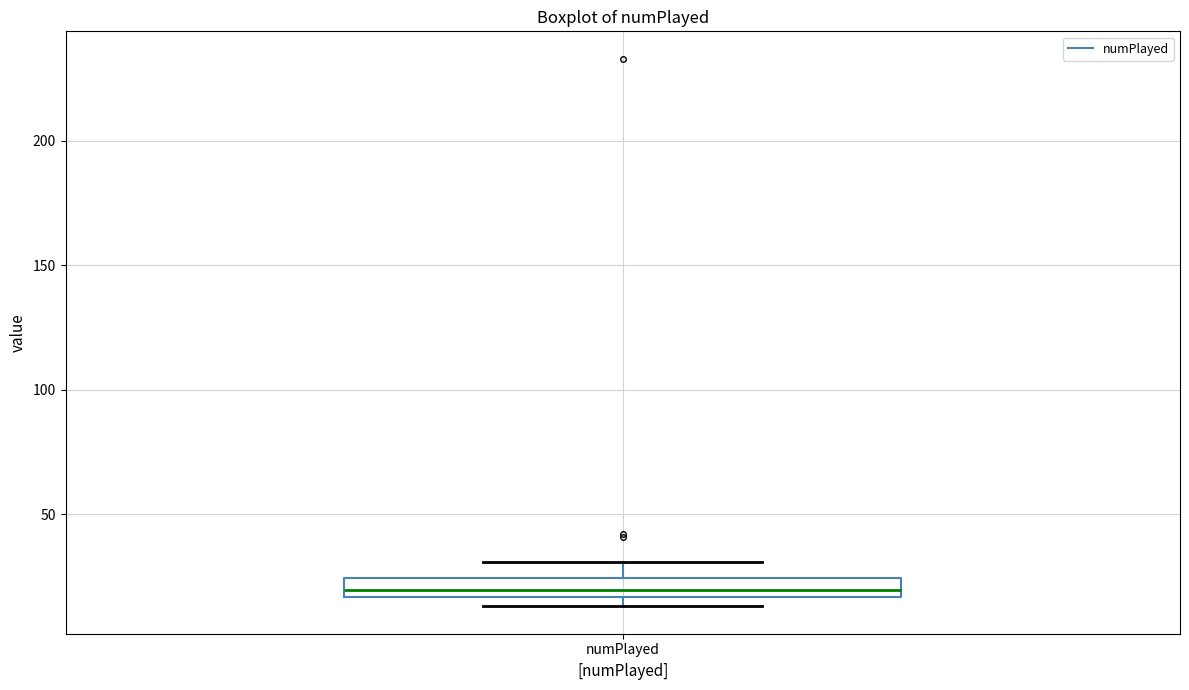

Transcribe this box plot: give where the median line is, the range the box spans, and where the two whiskers end, as read against the y-axis. The values are not printed on the chart, so give them approximately, as read against the axis.

median 20, box 15 to 25, whiskers 15 (just below the box's lower edge) to 30